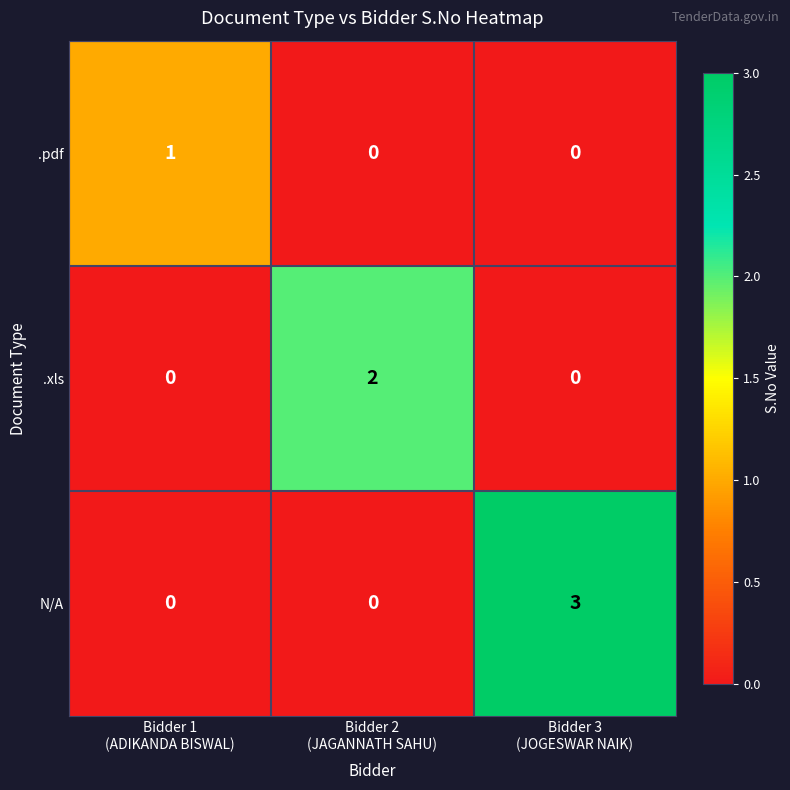

Reading left to right, extract all data points from this chart.

.pdf: 1	0	0
.xls: 0	2	0
N/A: 0	0	3